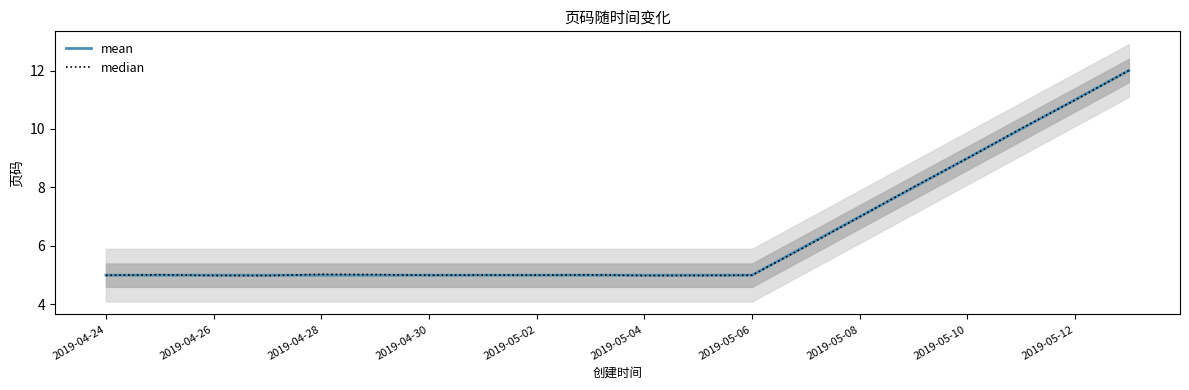

True or false: median has more than 1 interior local peaks.

True